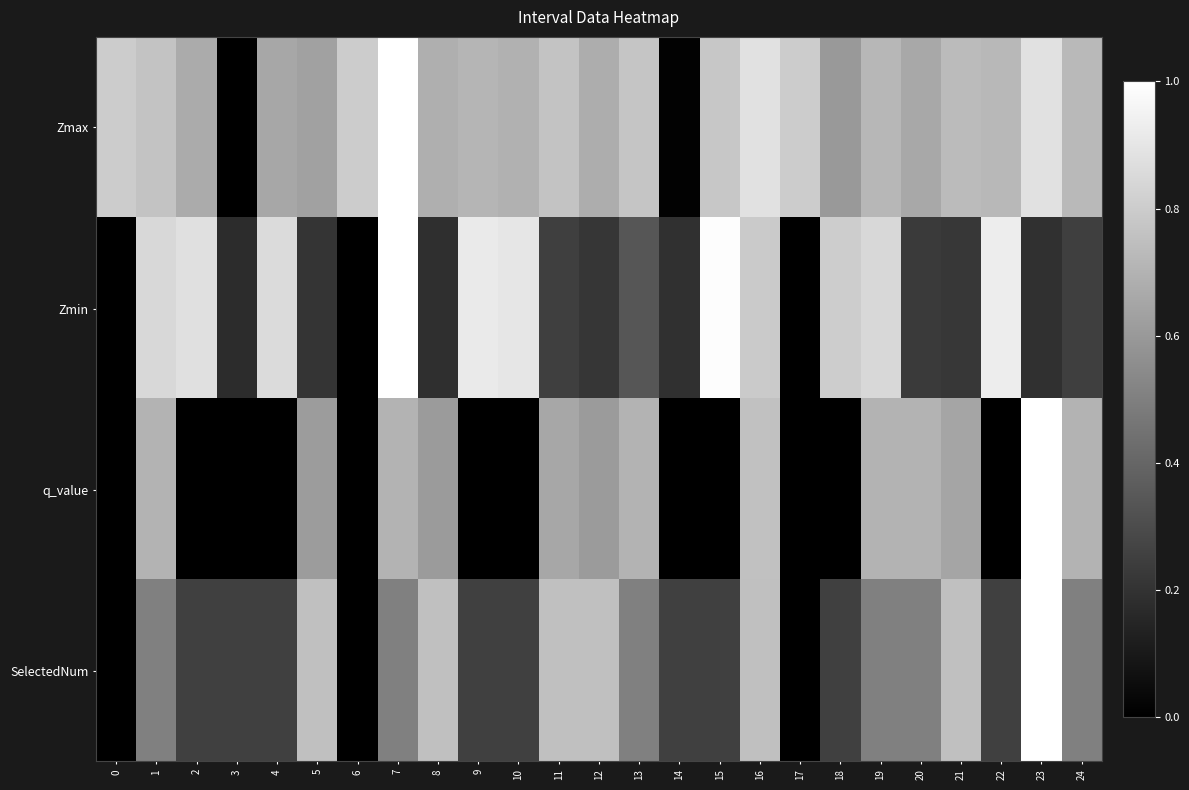

Rank the series at 14 from lowest to highest value.

q_value, Zmax, Zmin, SelectedNum